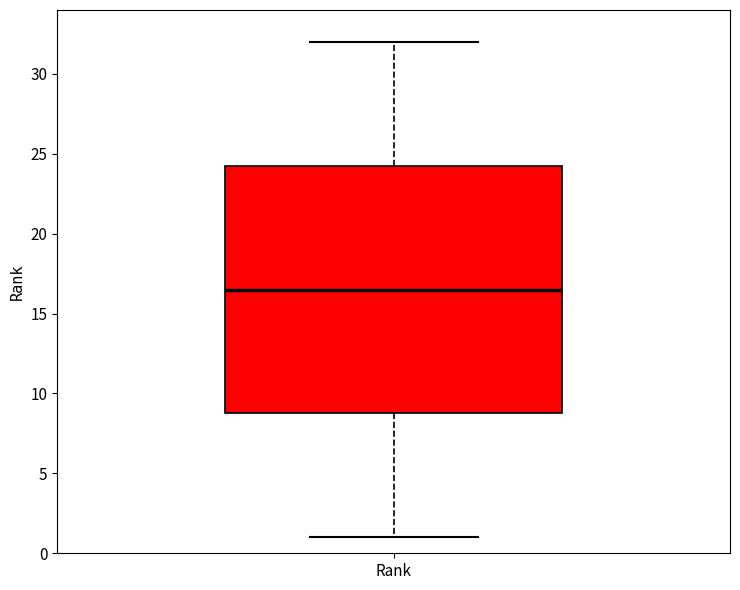

Read this box plot against the y-axis: the position of the median line, the range covered by the box, and the ends of both whiskers. The values are not printed on the chart, so give them approximately, as read against the axis.

median 16.5, box 9.0 to 24.5, whiskers 1.0 to 32.0